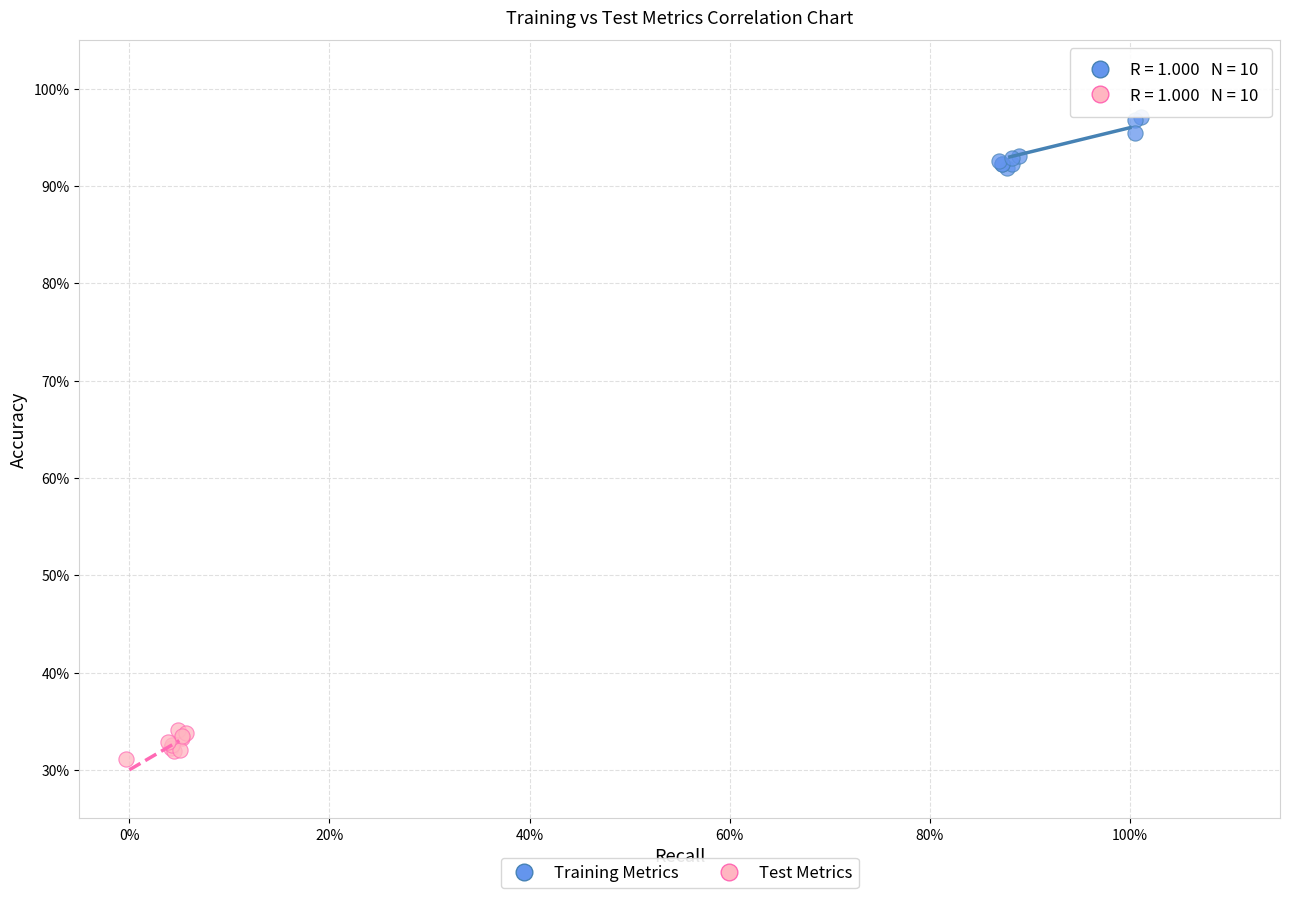

What are all the series names shown in the legend?

Training Metrics, Test Metrics